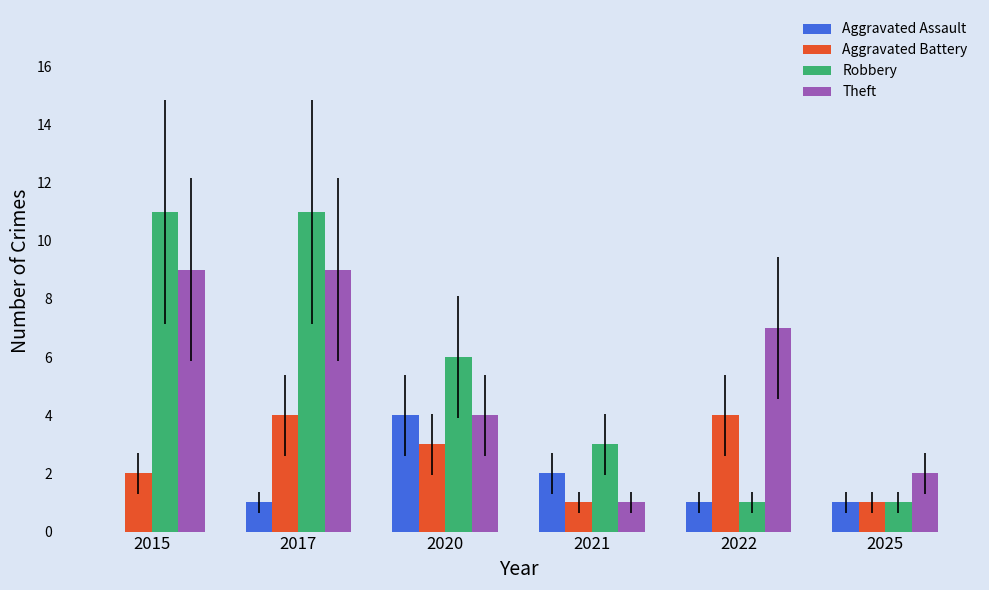

What is the difference between the Aggravated Assault values at 2021 and 2022?

1